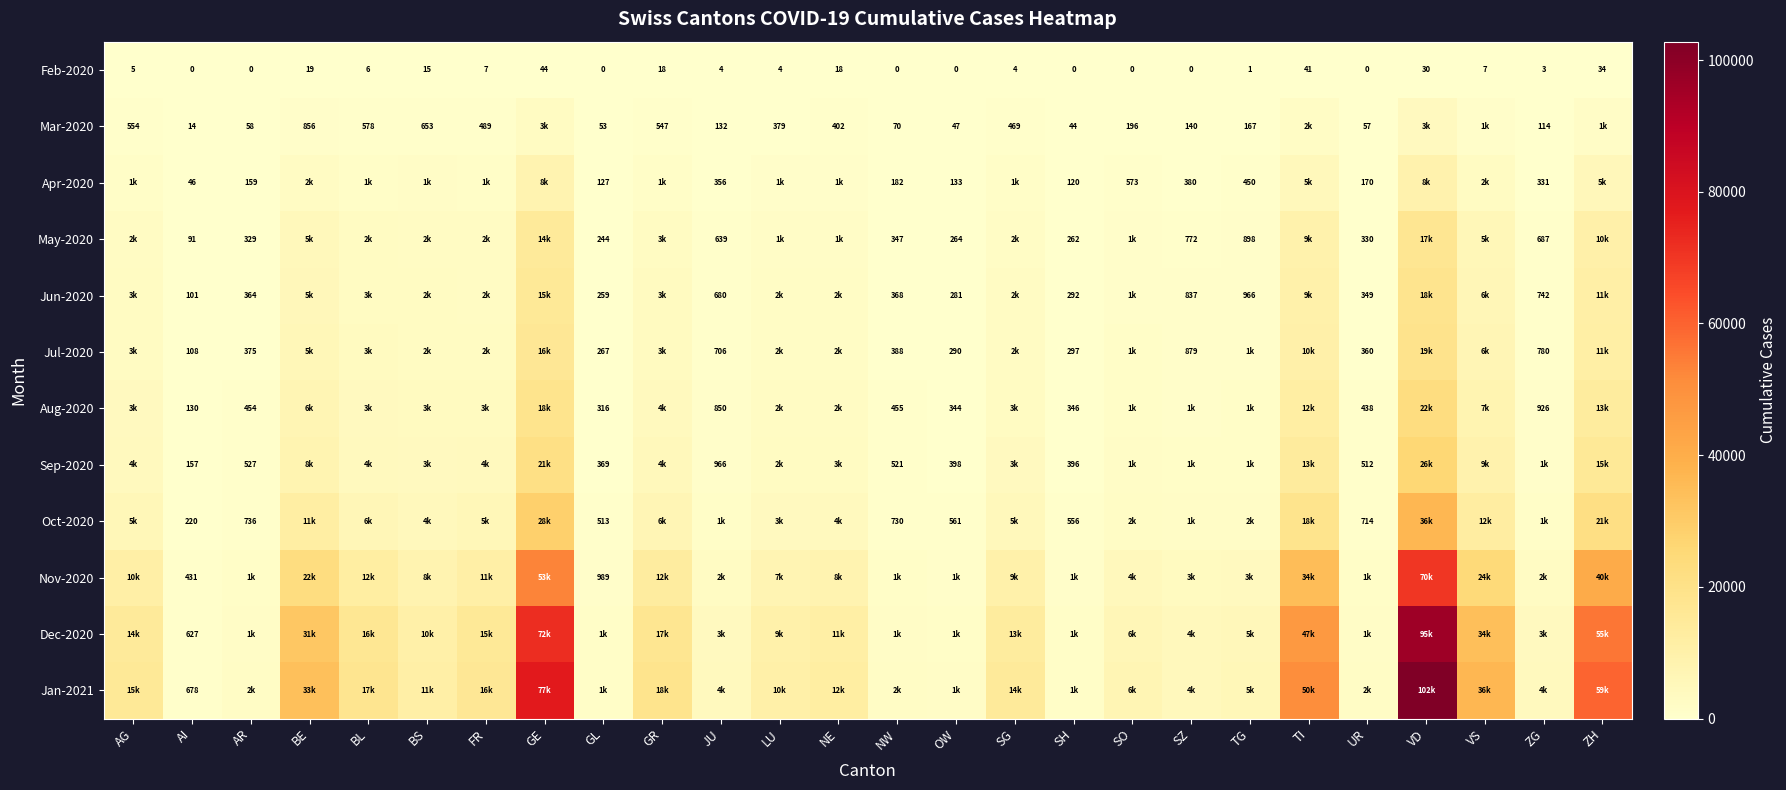

The value of Feb-2020 at JU is 4. True or false?

True